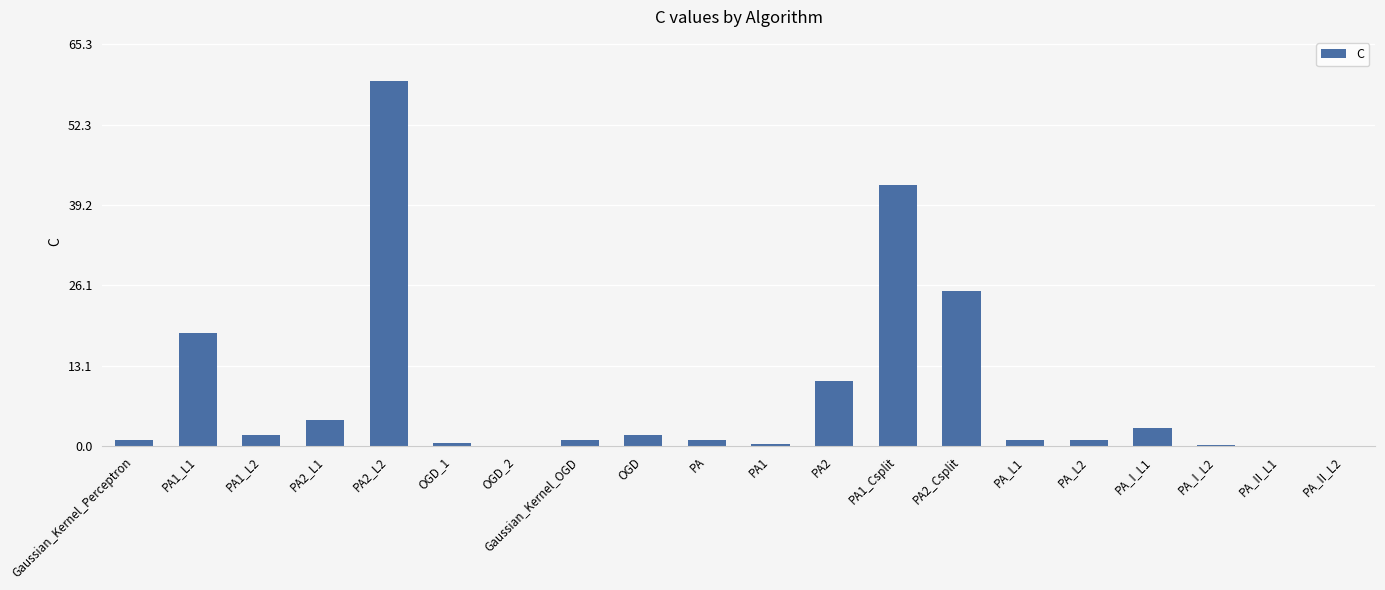

Read the value at PA1_Csplit.

42.5